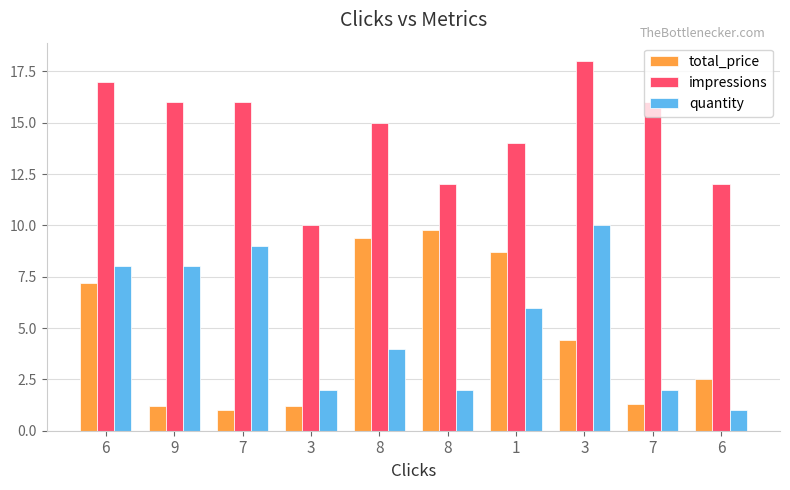

What are all the series names shown in the legend?

total_price, impressions, quantity